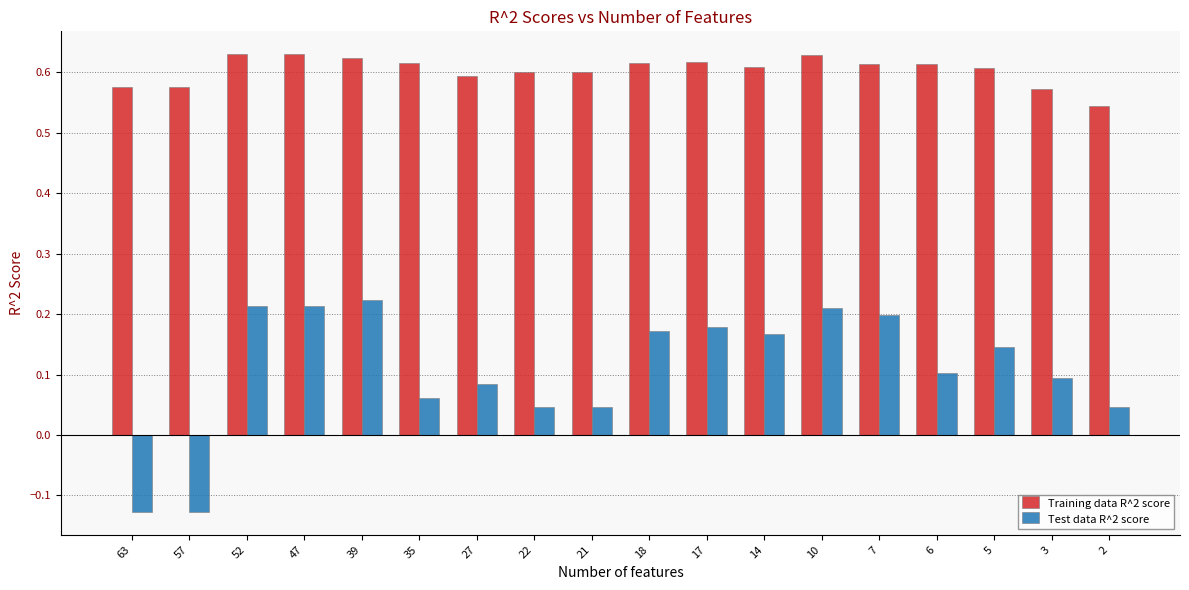

At 21, list the series in order from smallest to largest.

Test data R^2 score, Training data R^2 score